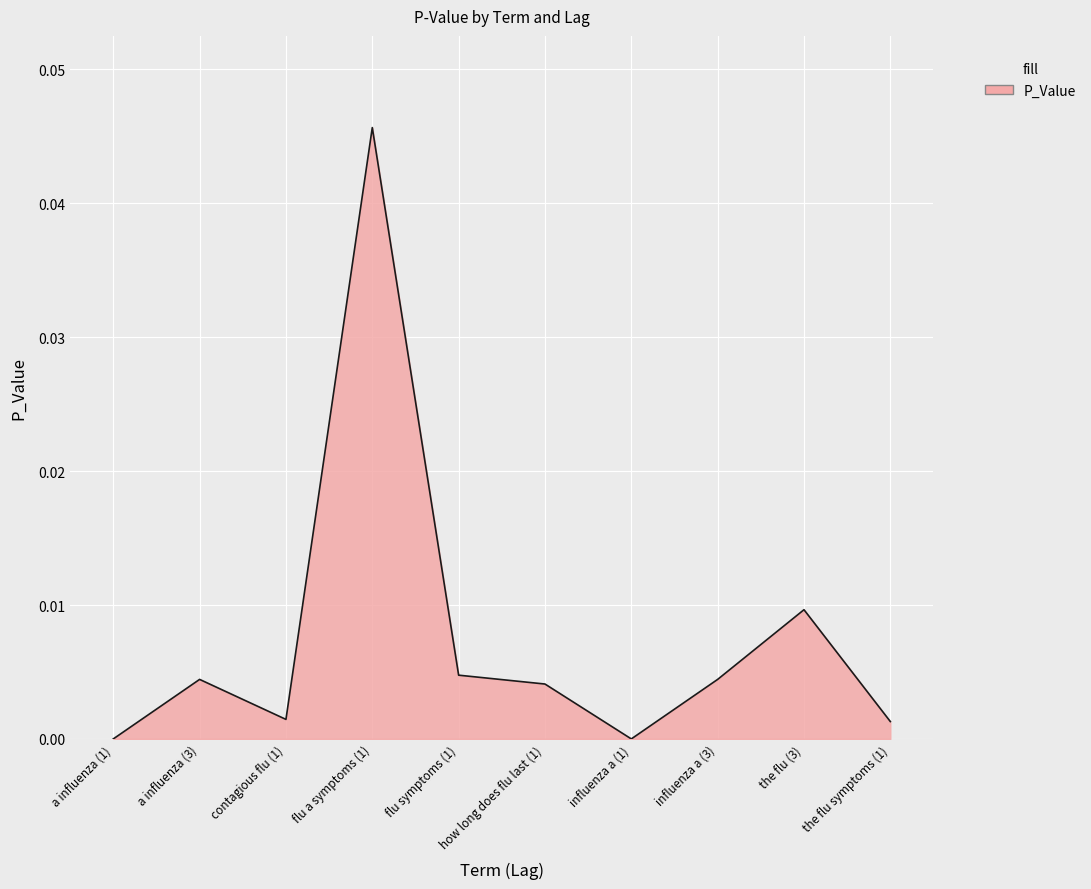

Which label corresponds to the largest value in the chart?

flu a symptoms (1)